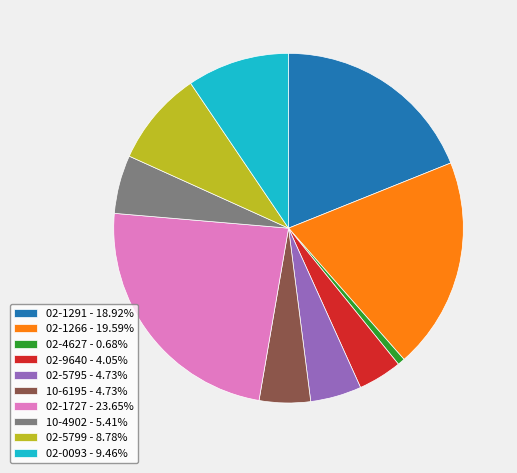

What is the ratio of the value at 10-6195 - 4.73% to the value at 02-4627 - 0.68%?

7.0